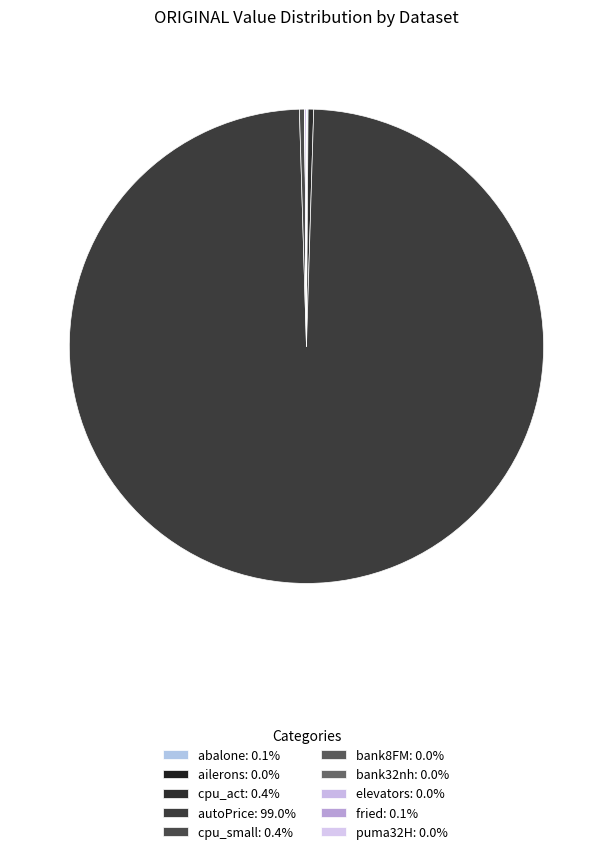

To the nearest percent, what is the average slice percentage?

10%